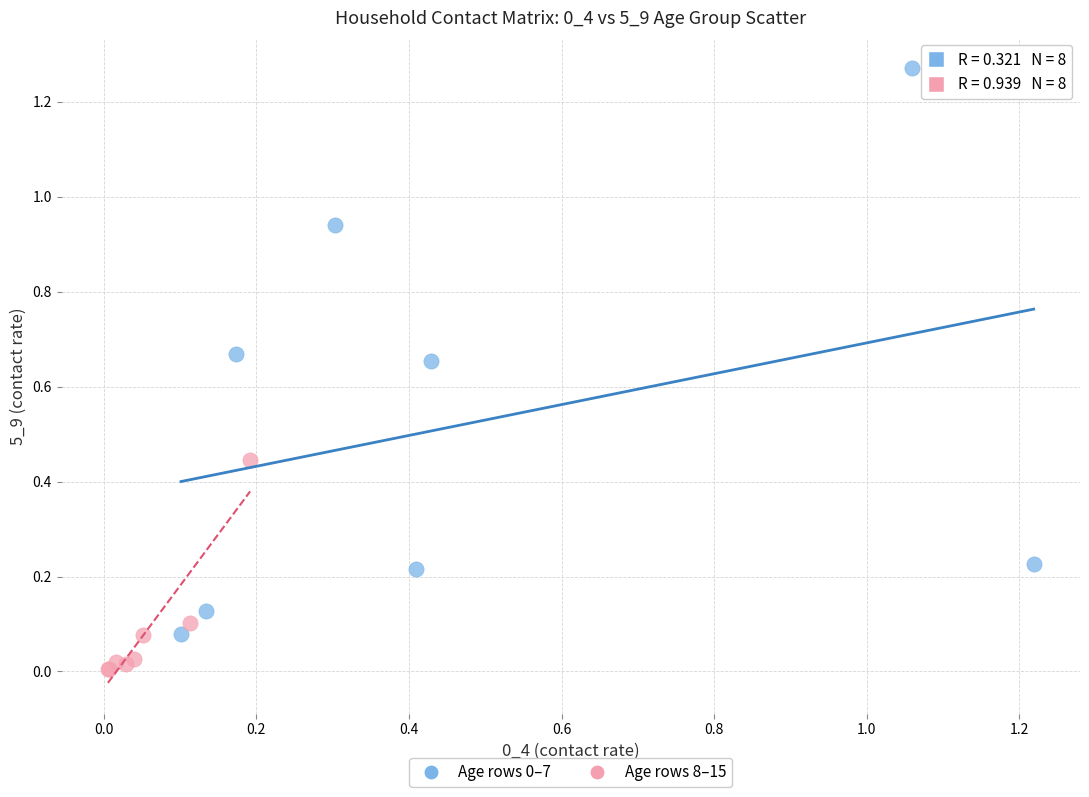

Which series contains the lowest Y value?

Age rows 8–15